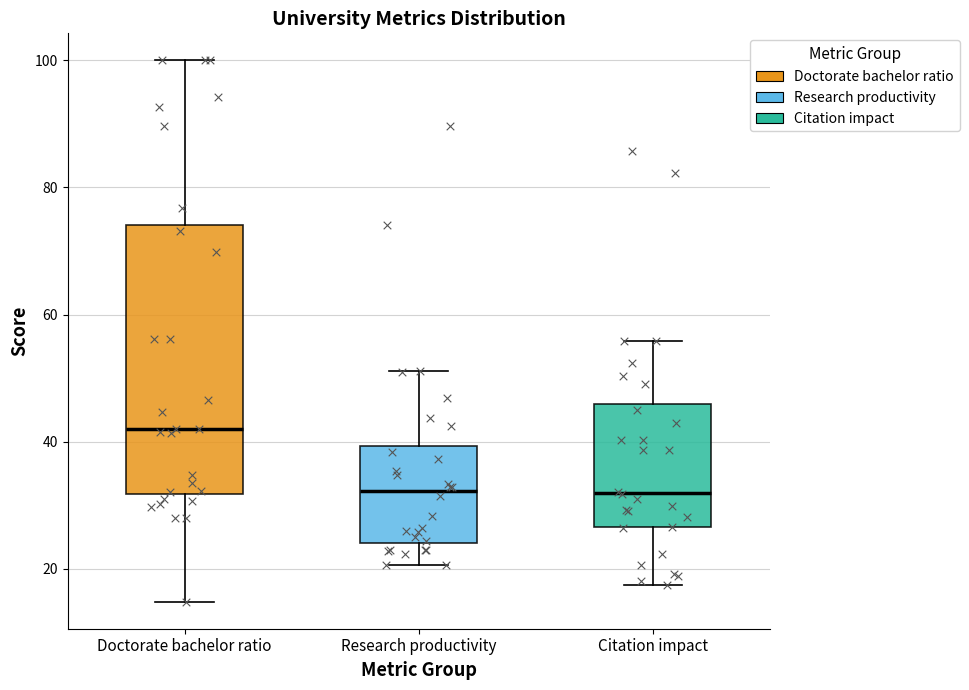

Reading left to right, transcribe this box plot: for each box, give where its median line is, the range the box spans, and where its two whiskers end, as read against the y-axis. The values are not printed on the chart, so give them approximately, as read against the axis.

Doctorate bachelor ratio: median 42, box 32 to 74, whiskers 14 to 100
Research productivity: median 32, box 24 to 40, whiskers 20 to 52
Citation impact: median 32, box 26 to 46, whiskers 18 to 56